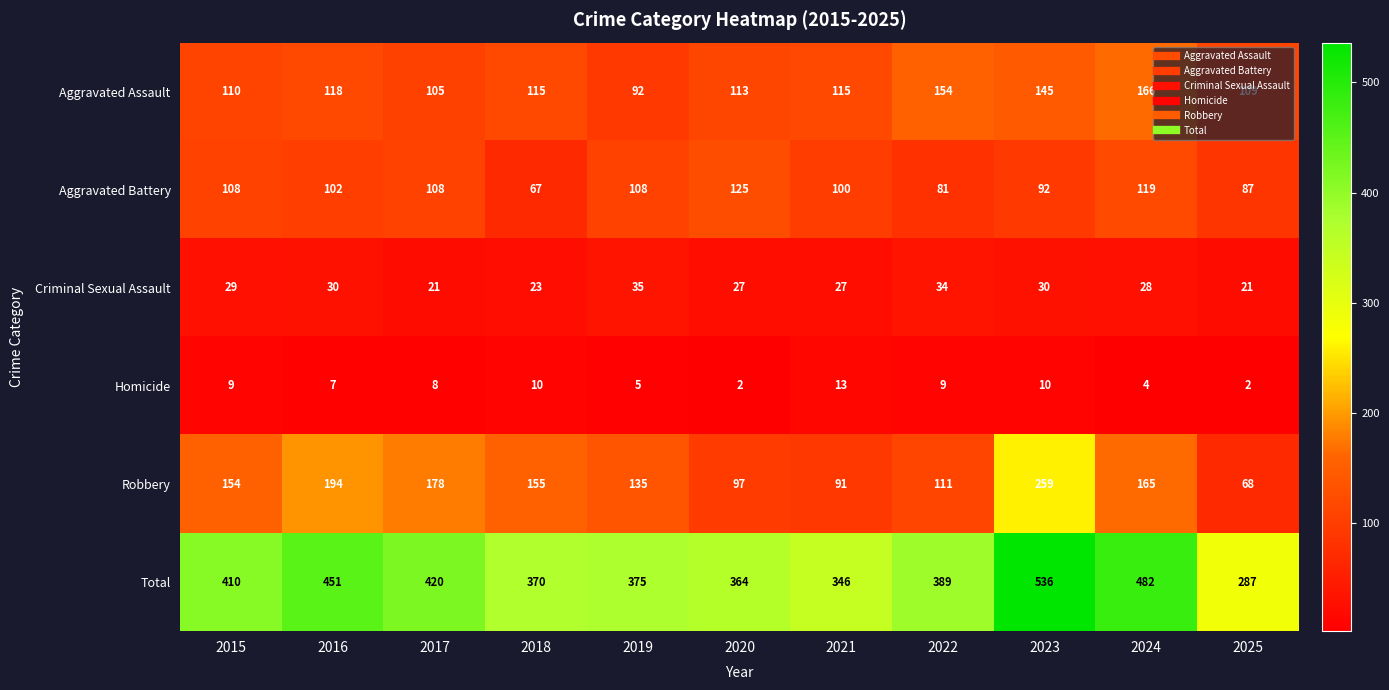

At which category is the sum across all series the highest?

2023